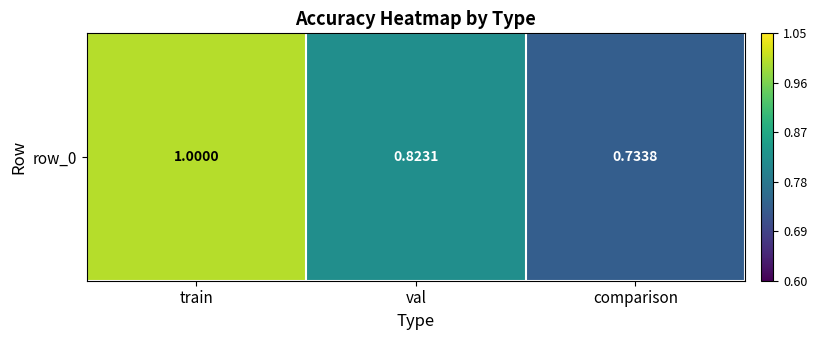

How many categories are shown in the chart?

3